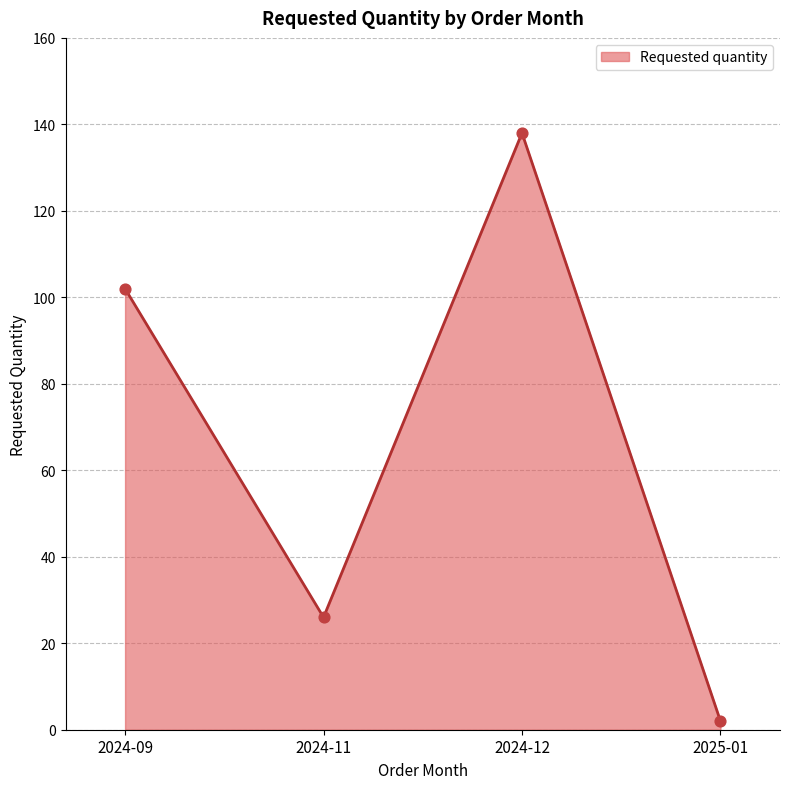

What is the change in value from 2024-09 to 2024-12?

+36